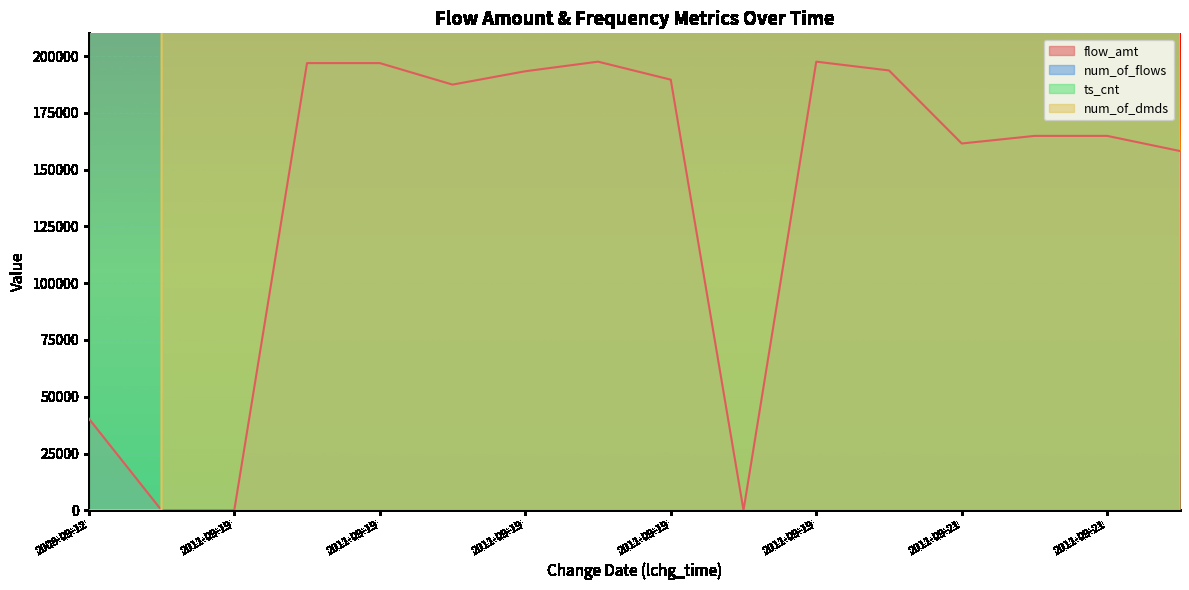

The flow_amt series shows 307429.7 at 2011-09-19. True or false?

False